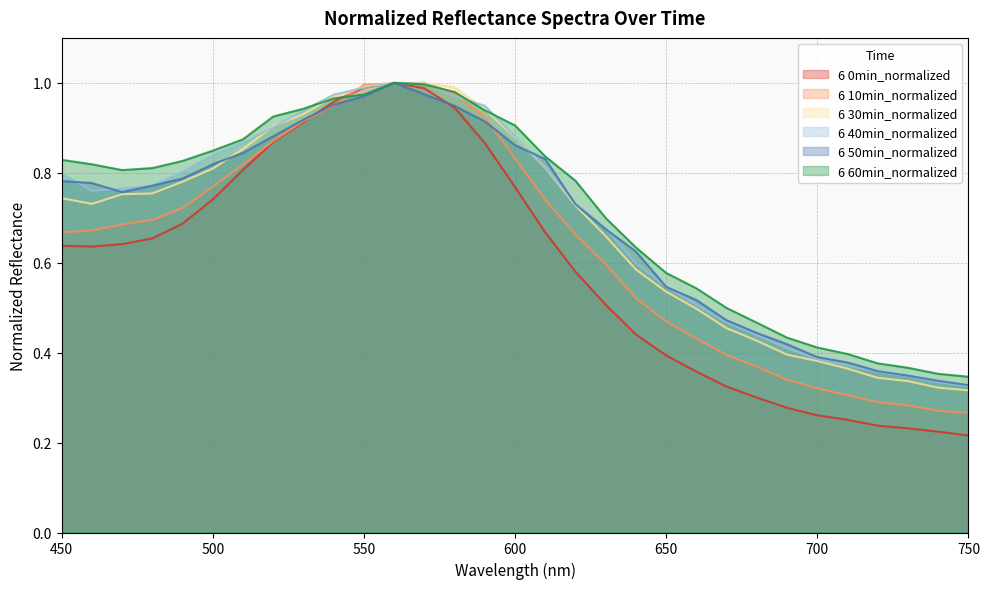

Read the 6 0min_normalized value at 530.

0.9